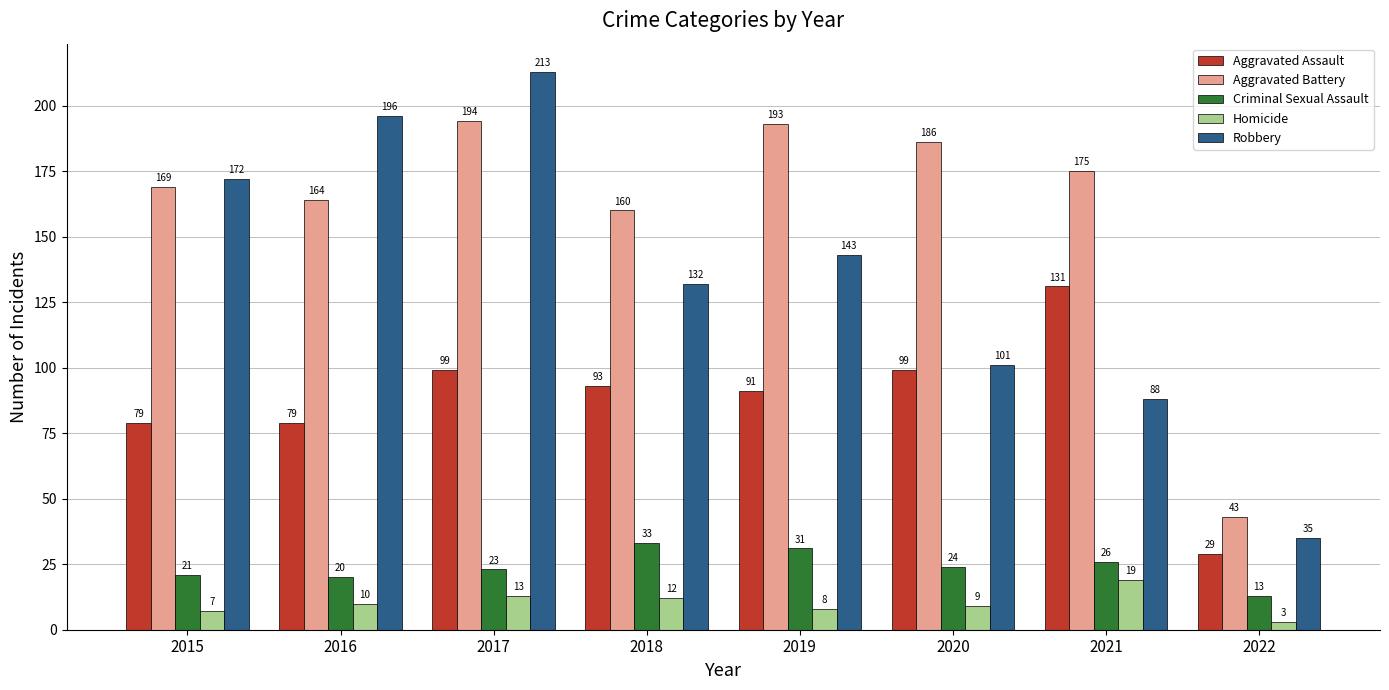

Which category has the lowest value in the Homicide series?

2022